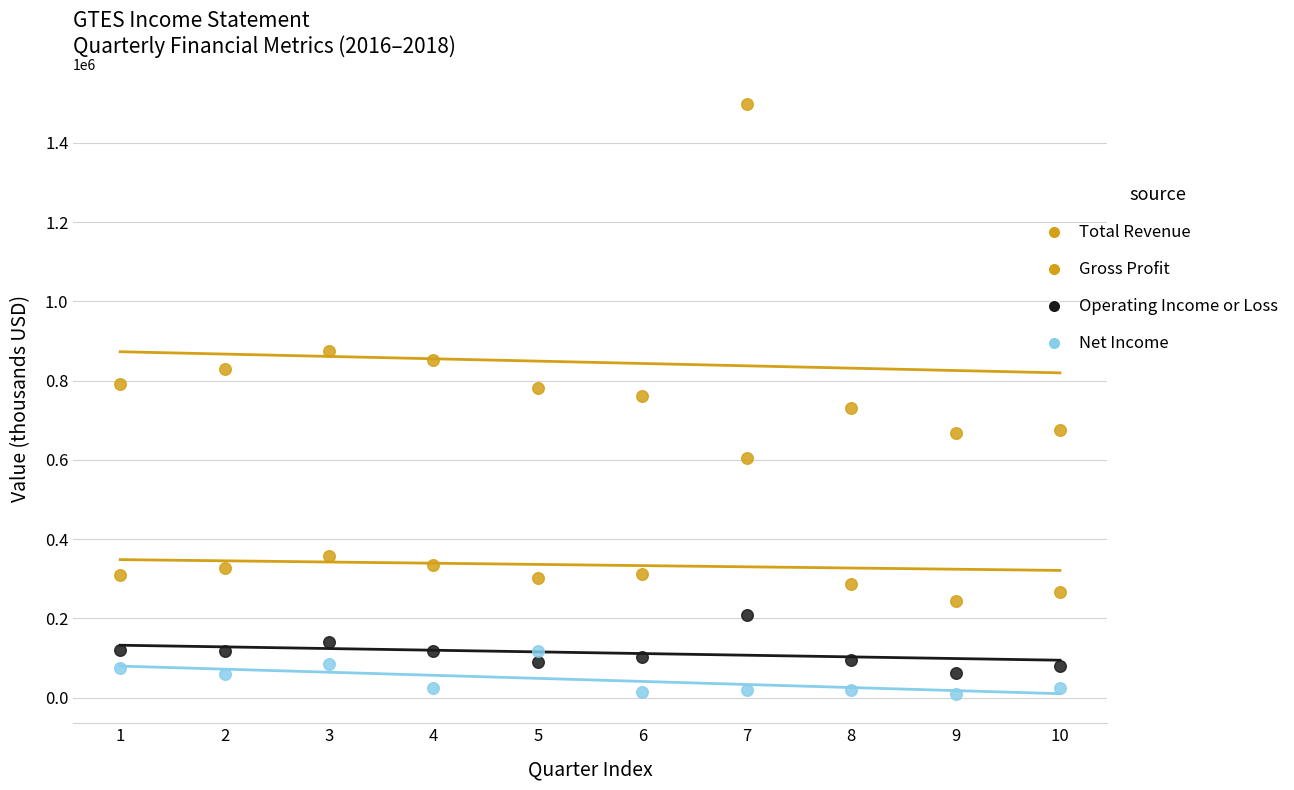

How many data points are displayed?

40